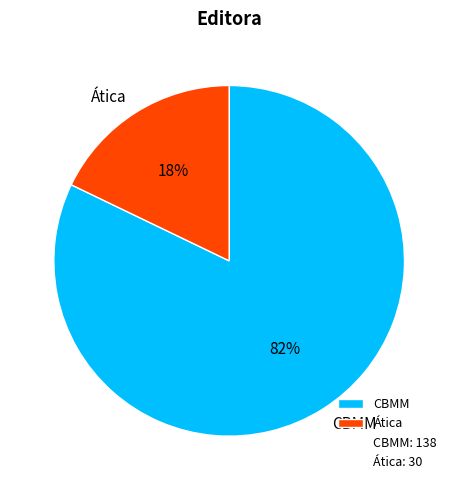

What percentage is the Ática slice, to the nearest percent?

18%